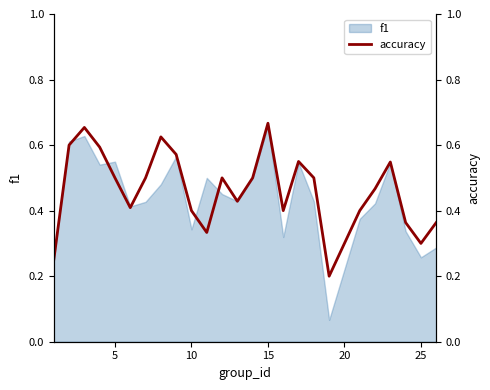

The value of f1 at 25 is 0.4. True or false?

False